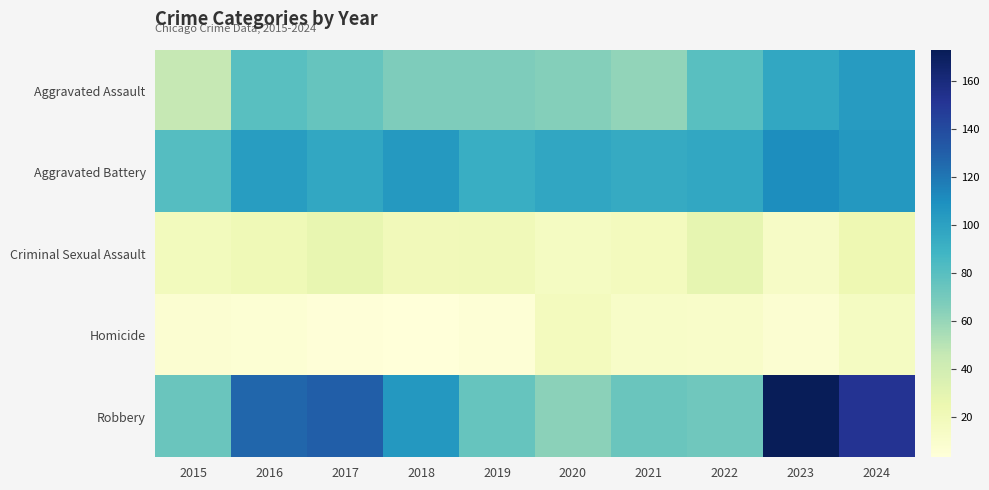

At which category is the sum across all series the highest?

2023